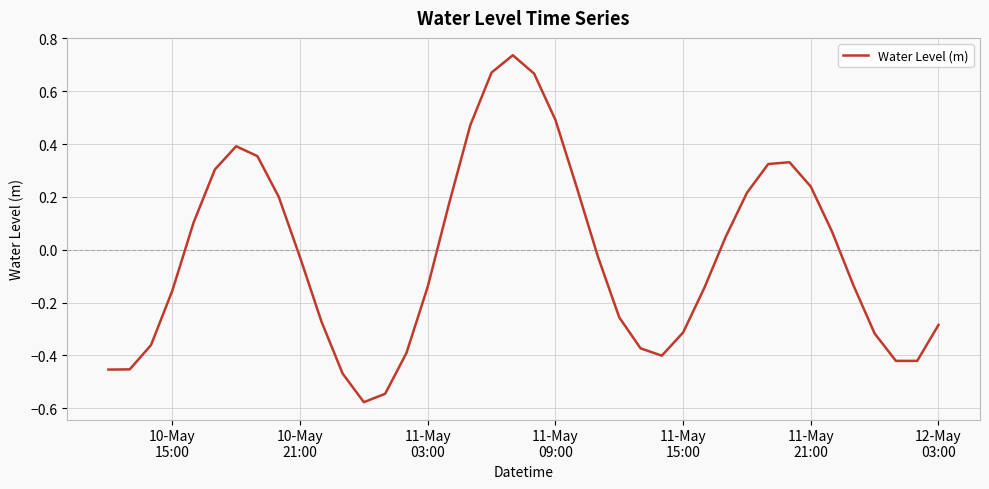

Does the chart have visible grid lines?

Yes